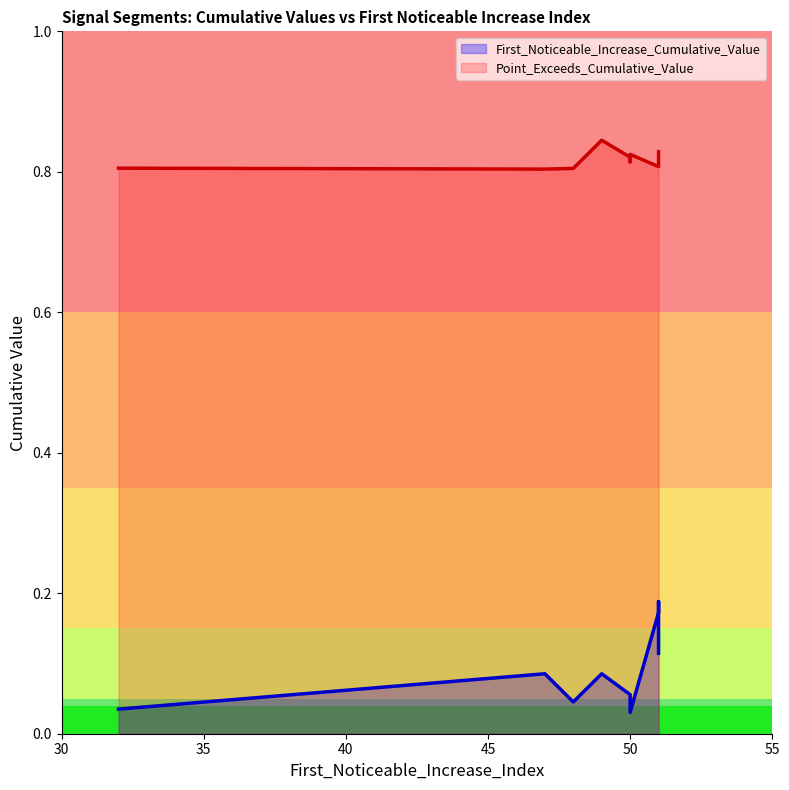

Which series has the widest spread of values?

First_Noticeable_Increase_Cumulative_Value